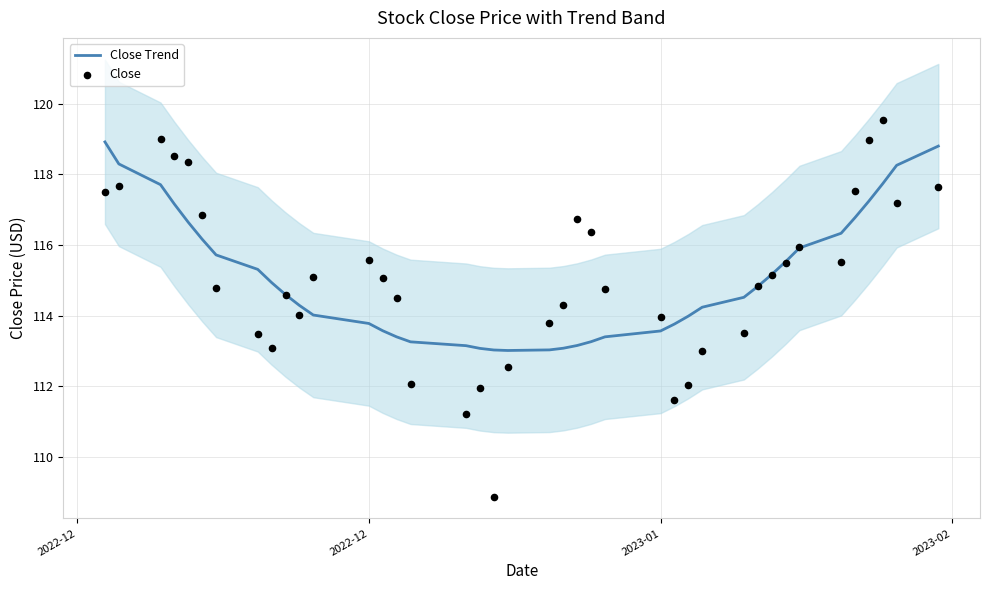

Which series contains the lowest Y value?

Close